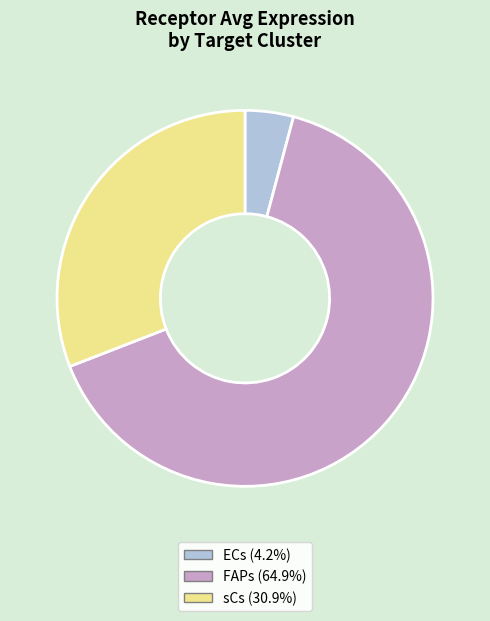

Approximately how many times larger is the value at sCs compared to FAPs?

0.5